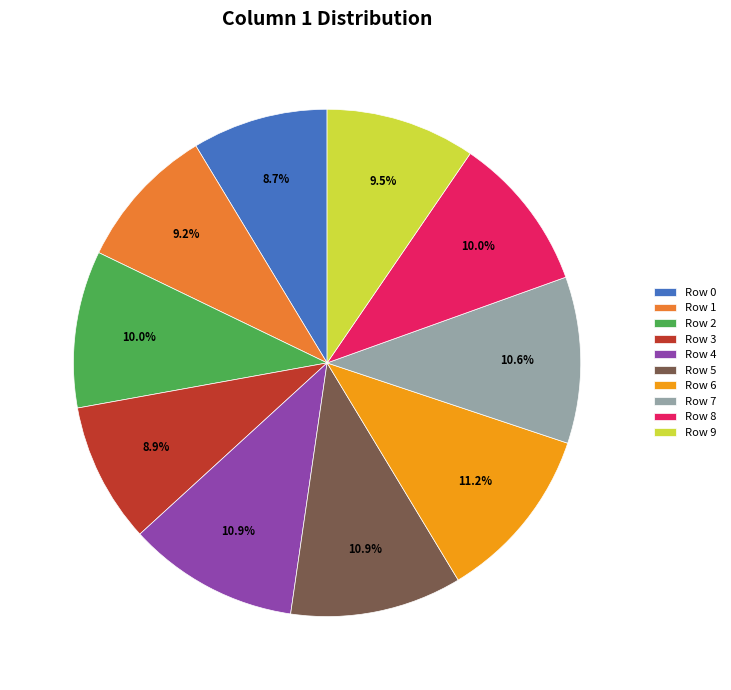

To the nearest percent, what is the difference between the Row 7 and Row 3 slice percentages?

2%